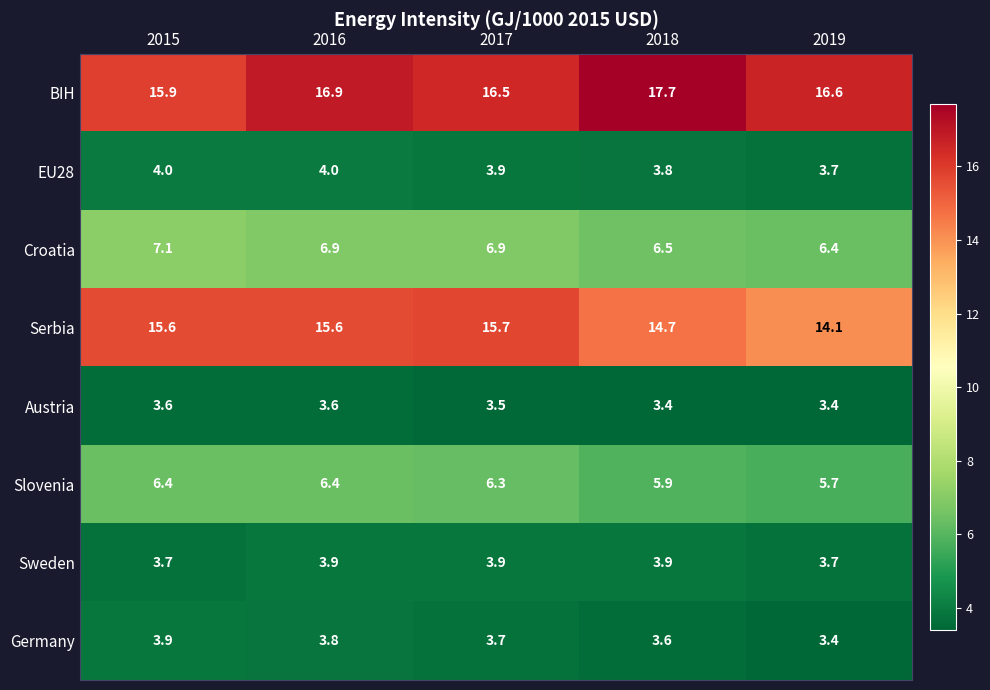

The value of BIH at 2017 is 23.7. True or false?

False